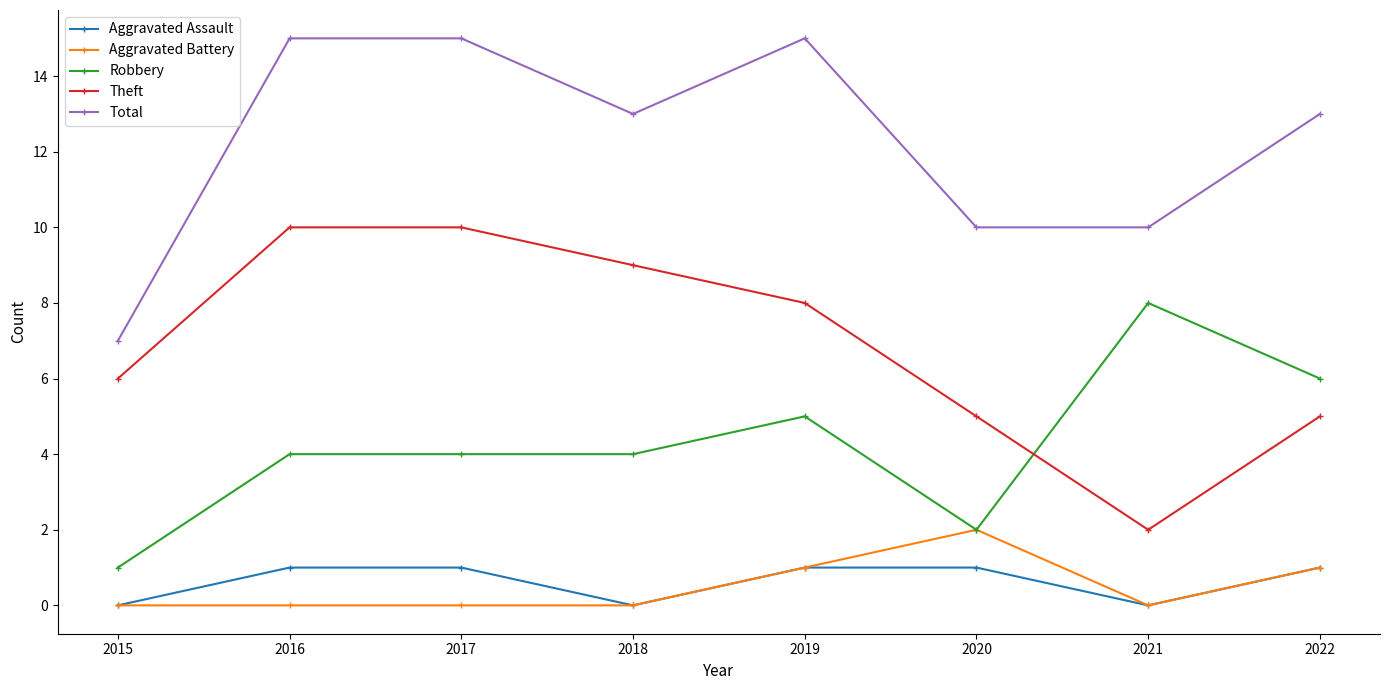

What is the spread (max minus min) of values at 2016?

15